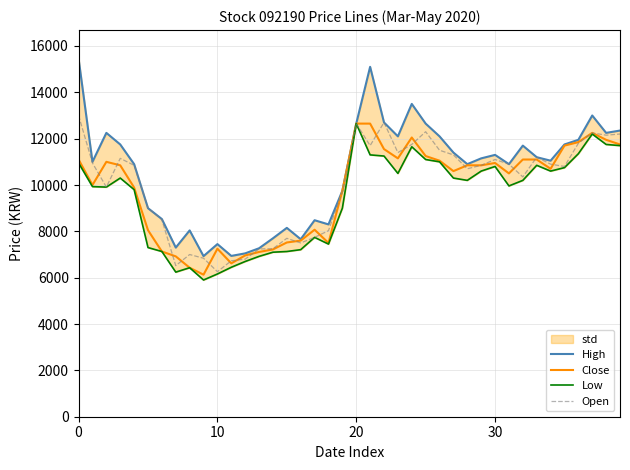

Reading left to right, extract all data points from this chart.

High: 15450	11000	12250	11750	10900	9000	8530	7300	8040	6930	7450	6940	7050	7270	7700	8150	7660	8480	8300	9750	12650	15100	12700	12100	13500	12650	12100	11400	10900	11150	11300	10900	11700	11200	11050	11750	11950	13000	12250	12350
Close: 11100	10000	11000	10850	9890	8050	7130	6920	6430	6130	7250	6620	6960	7110	7220	7520	7600	8070	7500	9750	12650	12650	11550	11150	12050	11250	11050	10600	10850	10850	10950	10500	11100	11100	10700	11700	11850	12250	11950	11750
Low: 10950	9930	9910	10300	9800	7300	7130	6240	6430	5900	6160	6450	6700	6920	7100	7130	7210	7740	7450	9000	12650	11300	11250	10500	11650	11100	11000	10300	10200	10600	10800	9960	10200	10850	10600	10750	11350	12200	11750	11700
Open: 13000	10950	9910	11150	10850	9000	8500	6520	7000	6840	6260	6730	6800	7240	7250	7700	7500	7740	8030	9710	12650	11700	12700	11400	11750	12300	11500	11300	10700	10850	11100	10900	10350	11200	10900	10800	11800	12250	12150	12200